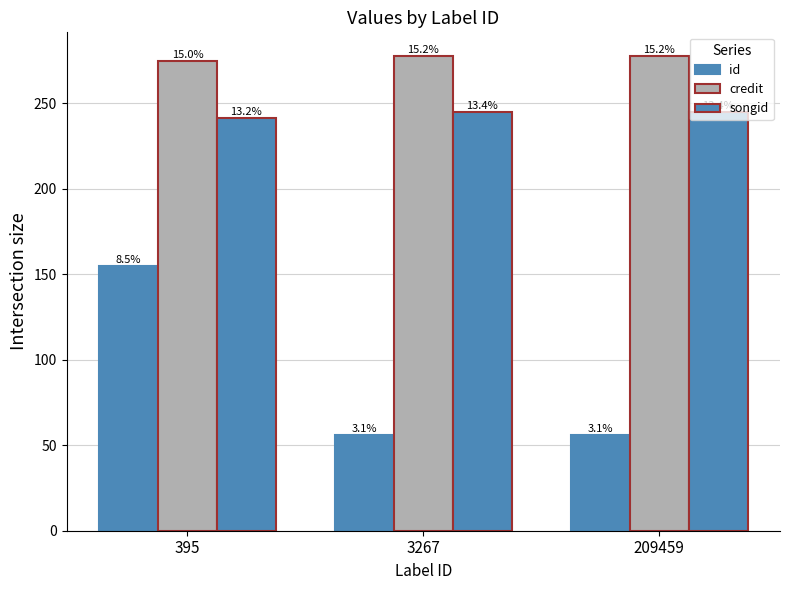

How many bars are there in total?

9